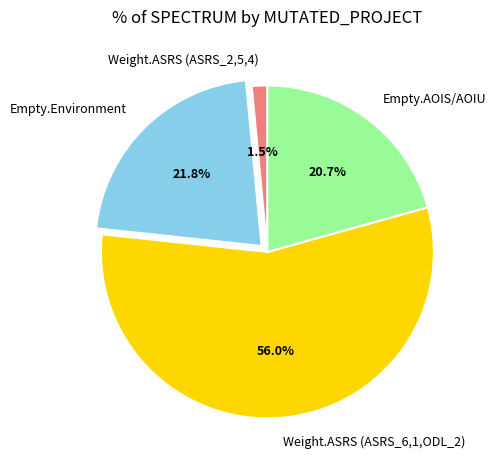

Which category has the smallest portion of the pie?

Weight.ASRS (ASRS_2,5,4)